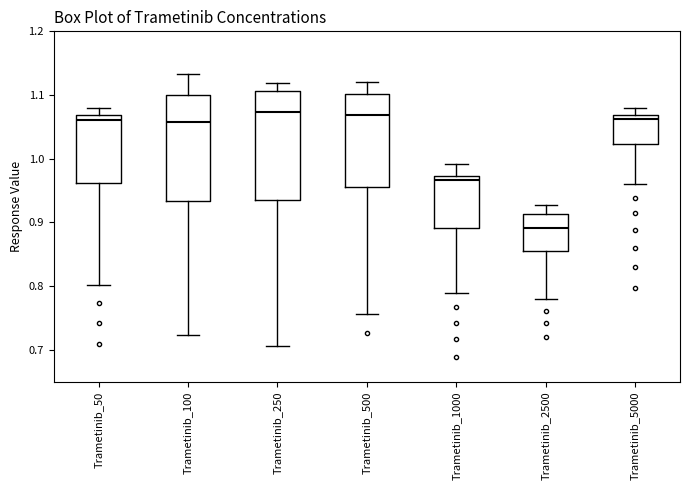

Where does the upper whisker of the box for Trametinib_2500 end on the y-axis? The values are not printed on the chart, so give them approximately, as read against the axis.

0.93